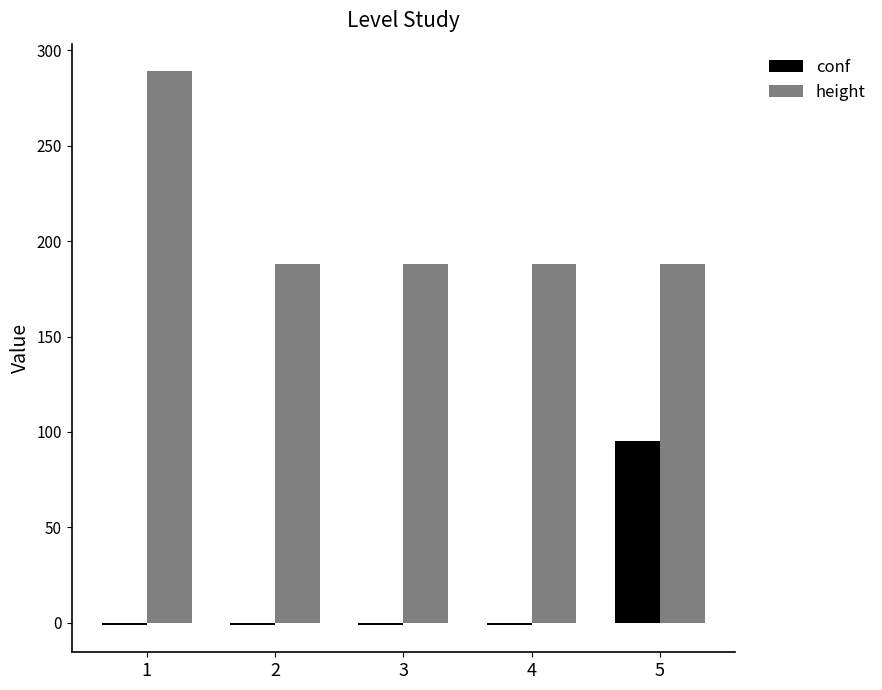

Which series changed the most between 4 and 5?

conf